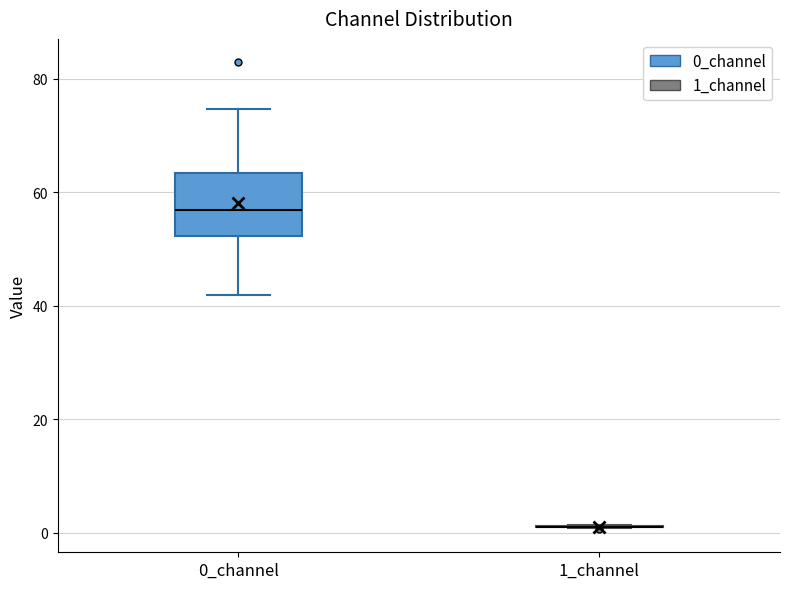

Comparing the boxes themselves (not the whiskers), which one is the tallest?

0_channel